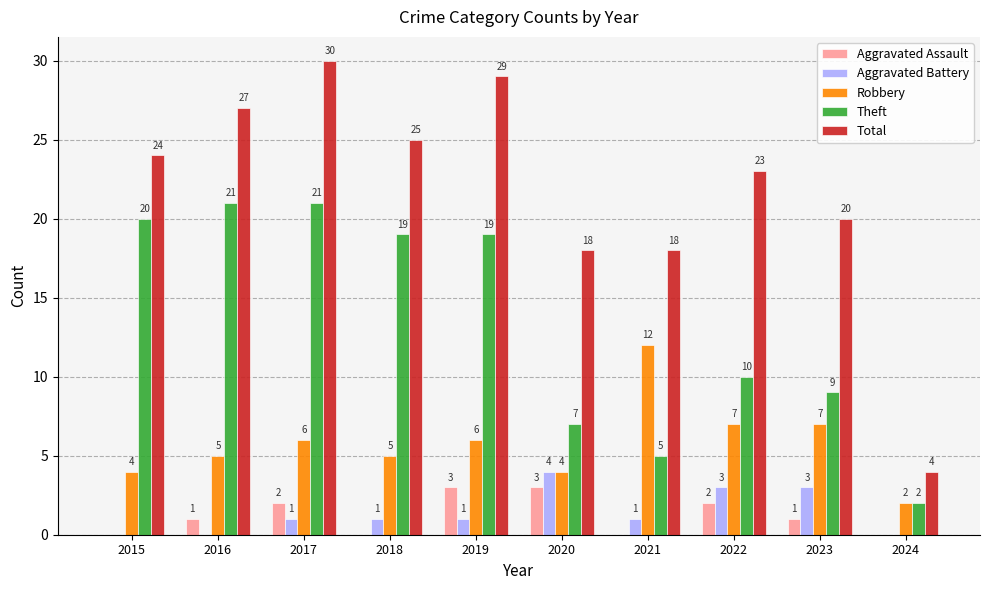

What is the sum of all Robbery values?

58